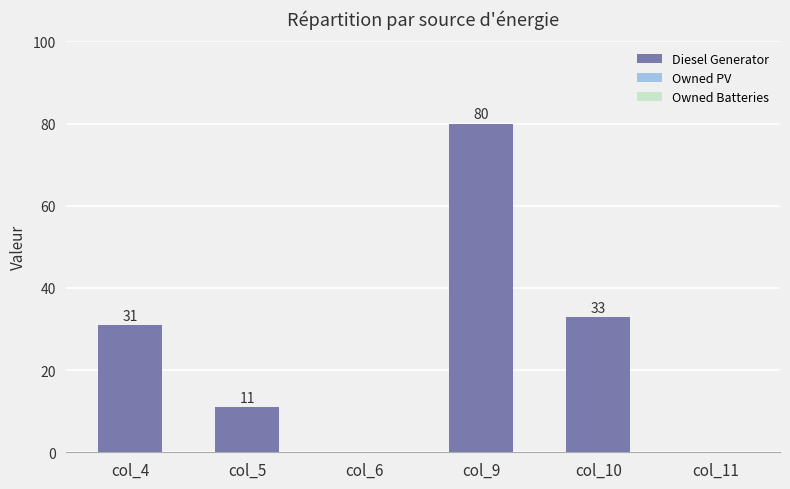

What is the sum of all values?

155